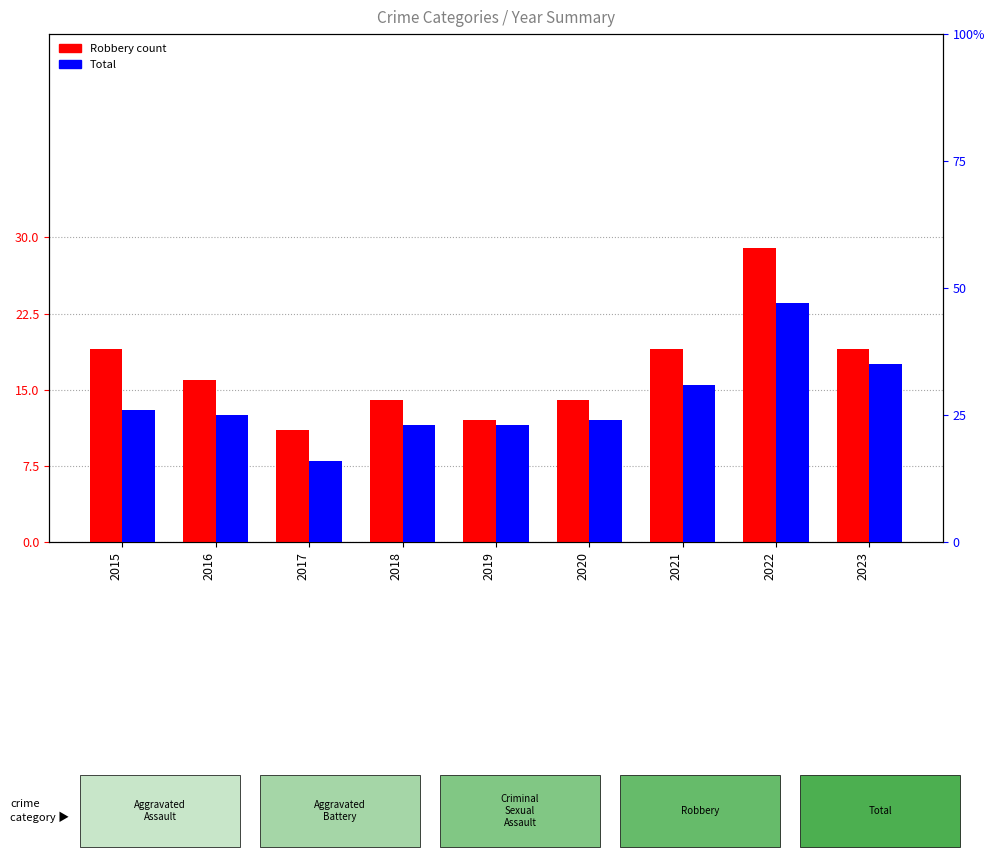

What is the maximum value for Total?

47